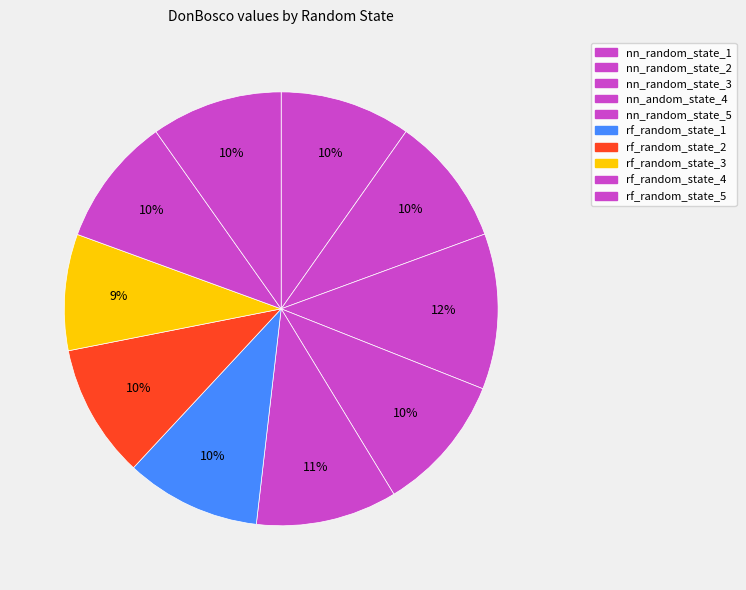

What percentage is the nn_random_state_5 slice, to the nearest percent?

11%